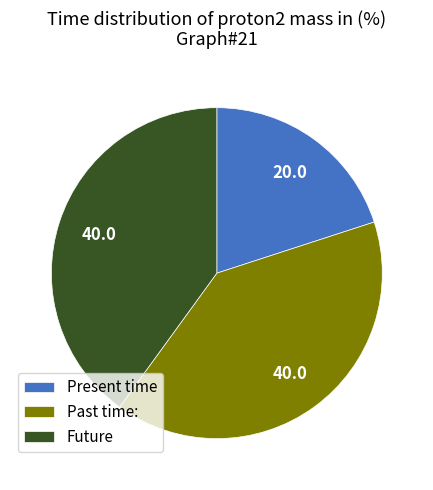

Which slice is the smallest?

Present time